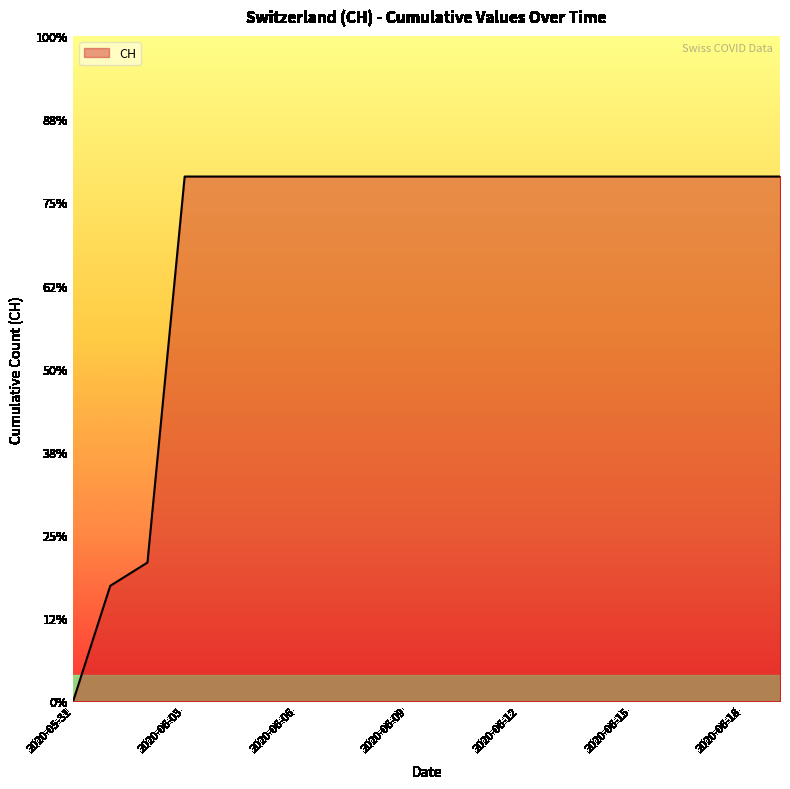

Reading right to left, extract all data points from this chart.

2020-06-19=631	2020-06-18=631	2020-06-17=631	2020-06-16=631	2020-06-15=631	2020-06-14=631	2020-06-13=631	2020-06-12=631	2020-06-11=631	2020-06-10=631	2020-06-09=631	2020-06-08=631	2020-06-07=631	2020-06-06=631	2020-06-05=631	2020-06-04=631	2020-06-03=631	2020-06-02=167	2020-06-01=139	2020-05-31=0